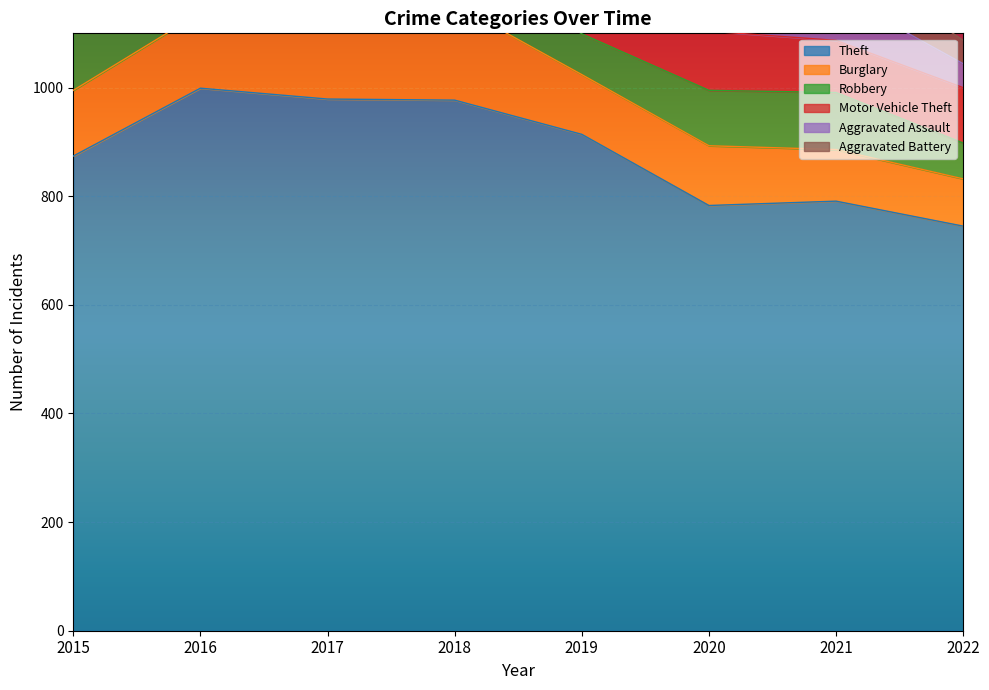

The Motor Vehicle Theft series shows 127 at 2018. True or false?

True